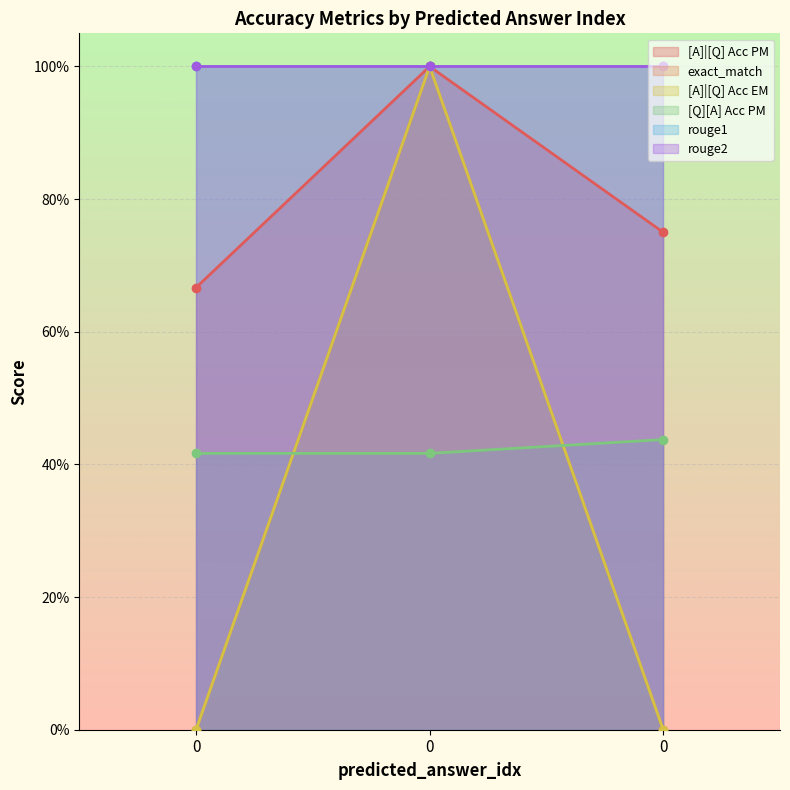

Count the number of categories in the chart.

3